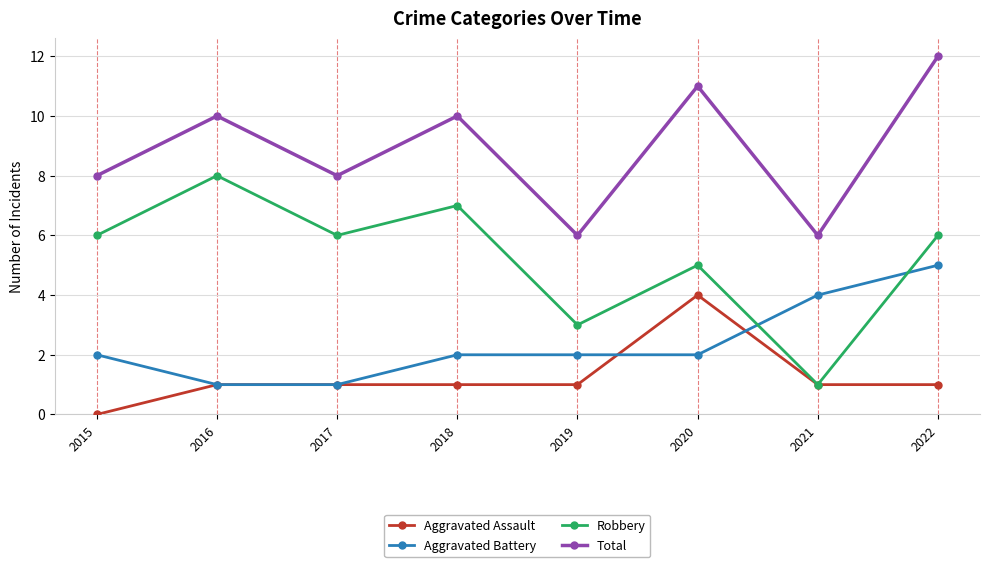

True or false: Aggravated Battery has a value of 5 at 2022.

True